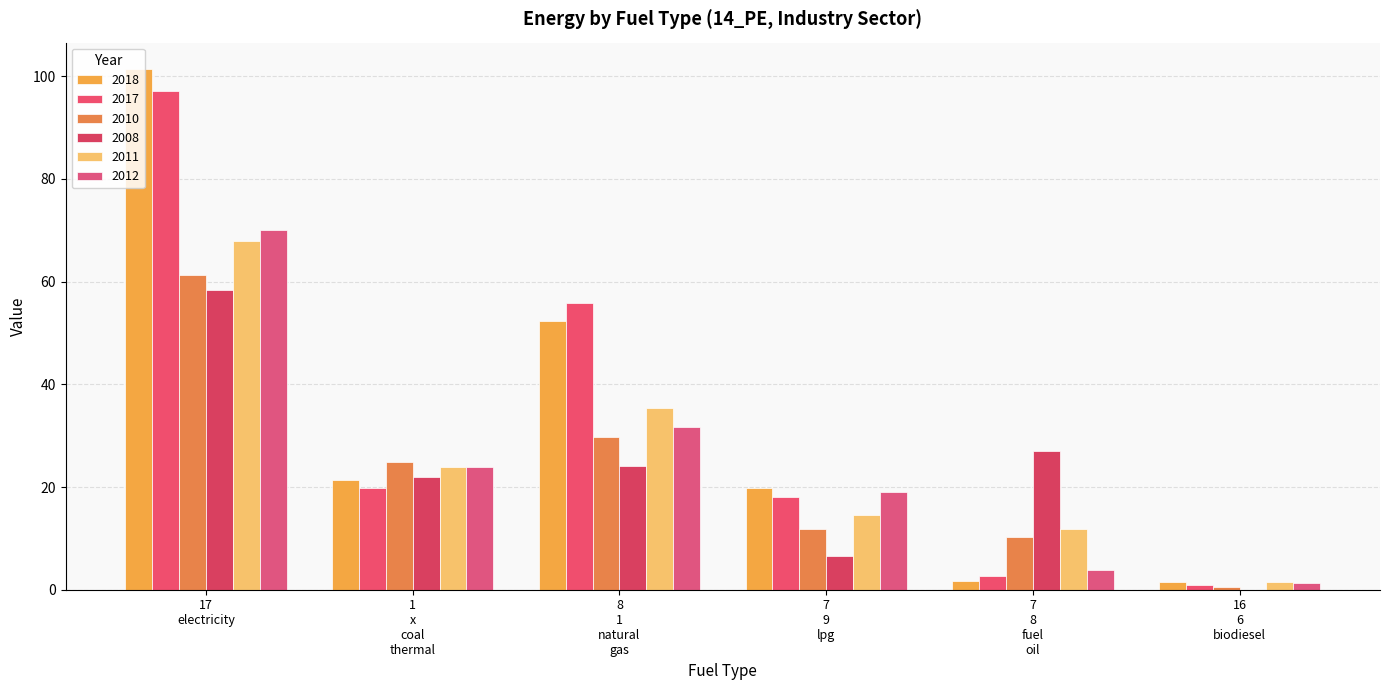

What is the value of the 2008 bar at the 2nd from the left?

22.0